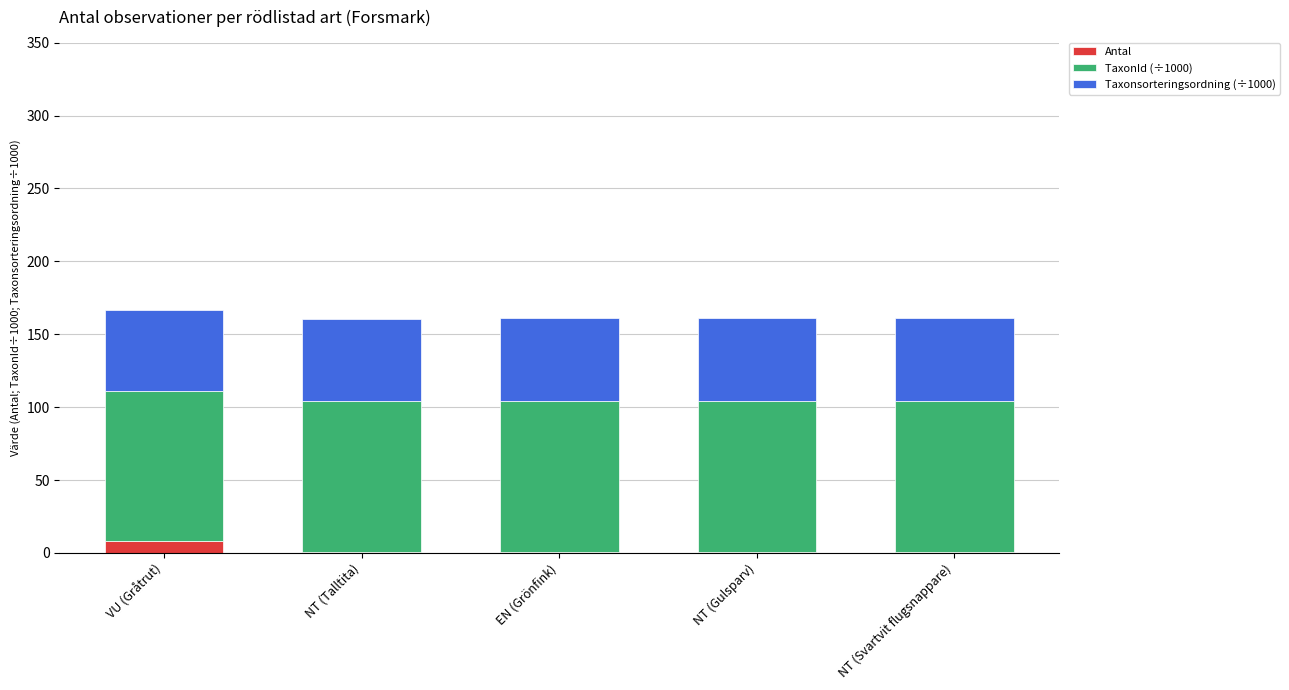

What is the maximum value for Antal?

8.0